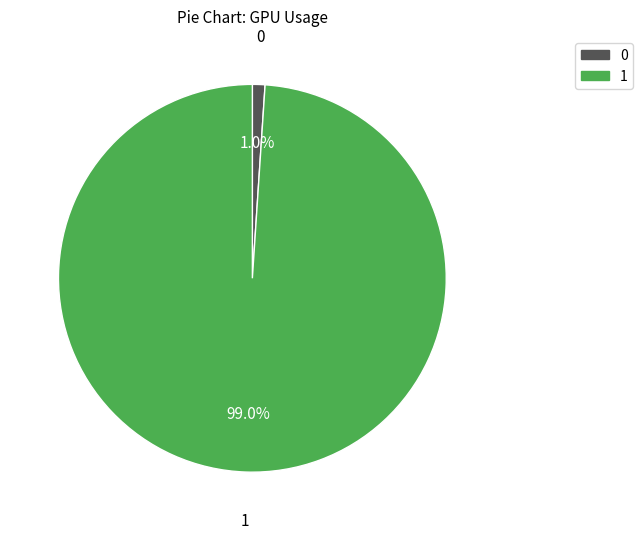

Does any single category account for the majority?

Yes